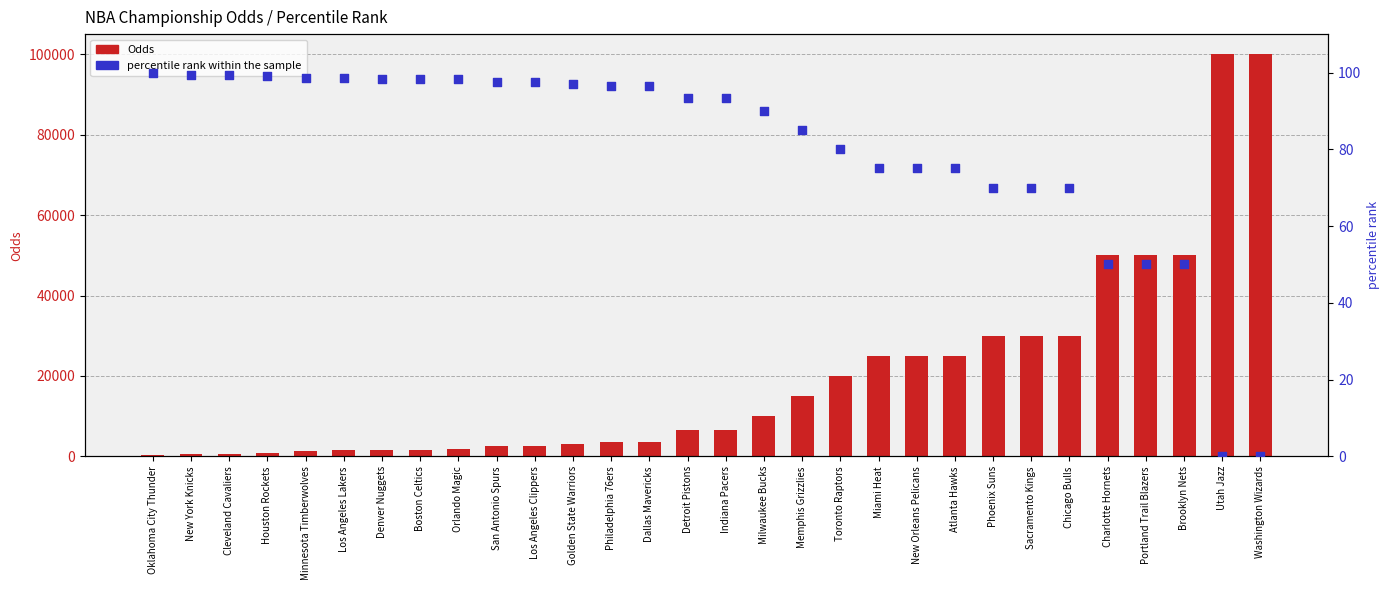

What is the total value across all series at Phoenix Suns?

30070.0